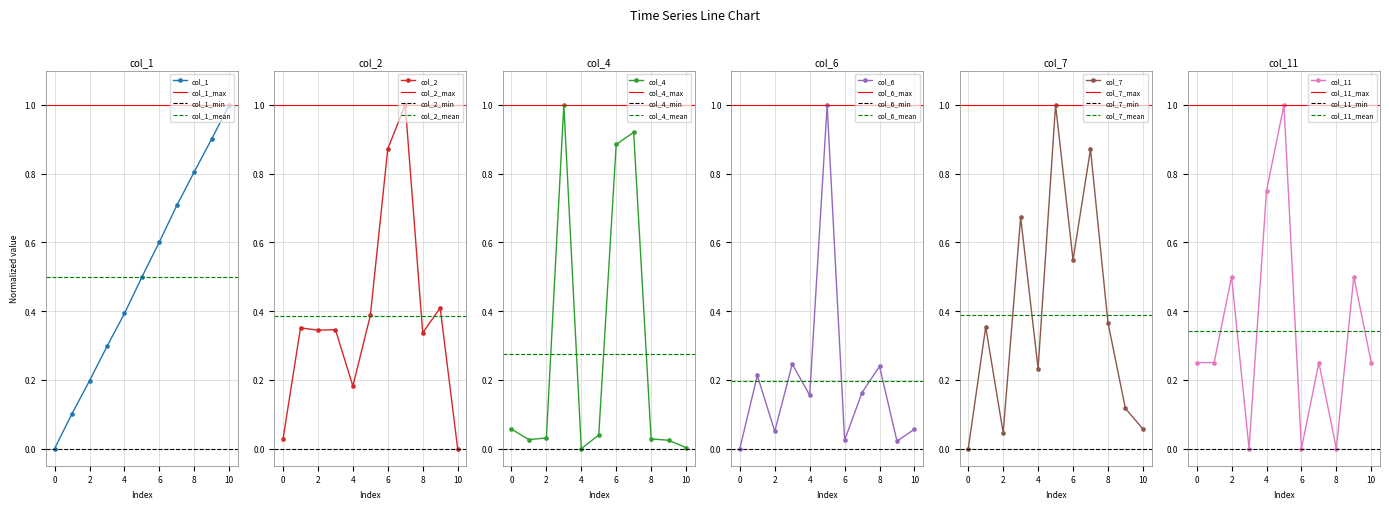

Is the value of col_1 at 7 greater than the value of col_2 at 5?

Yes